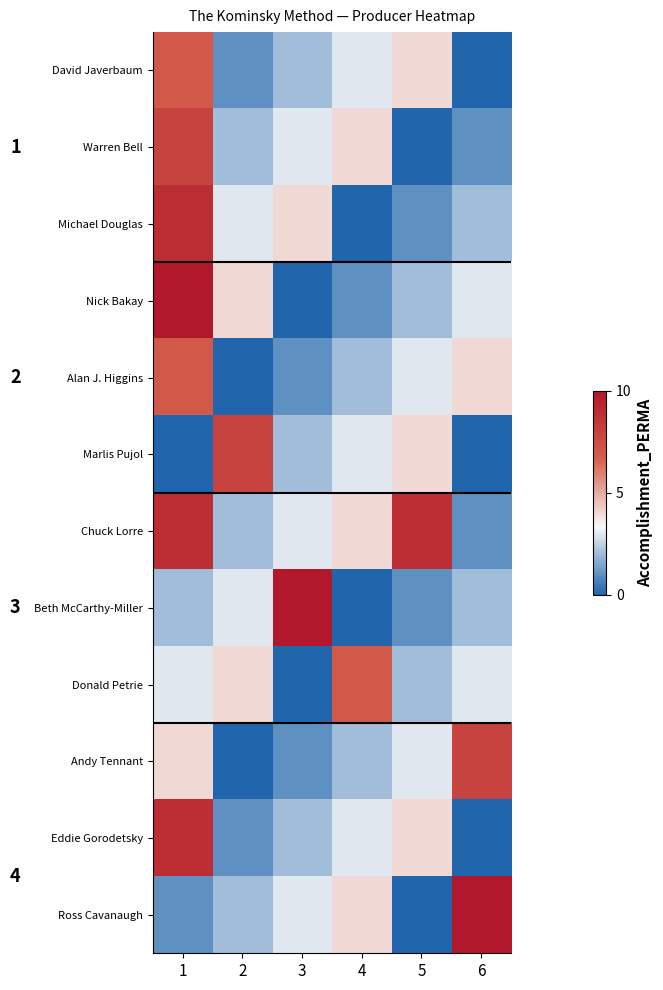

What is the sum of all Eddie Gorodetsky values?

19